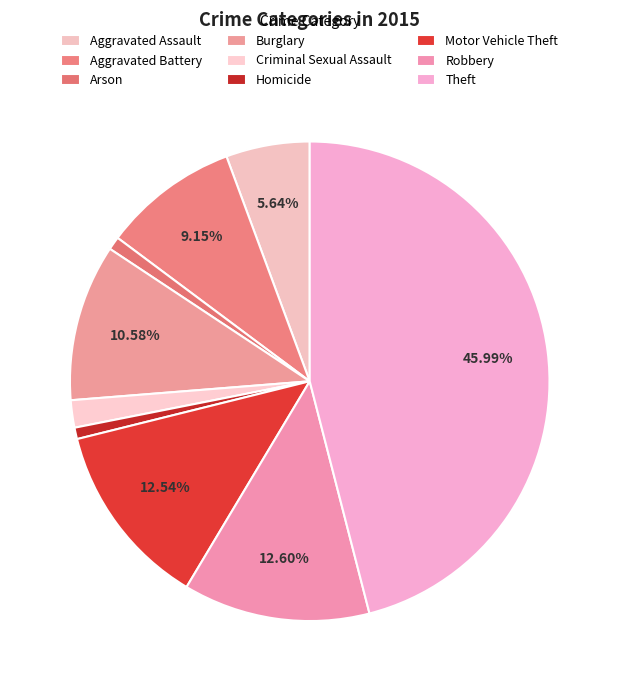

To the nearest percent, what is the average slice percentage?

11%